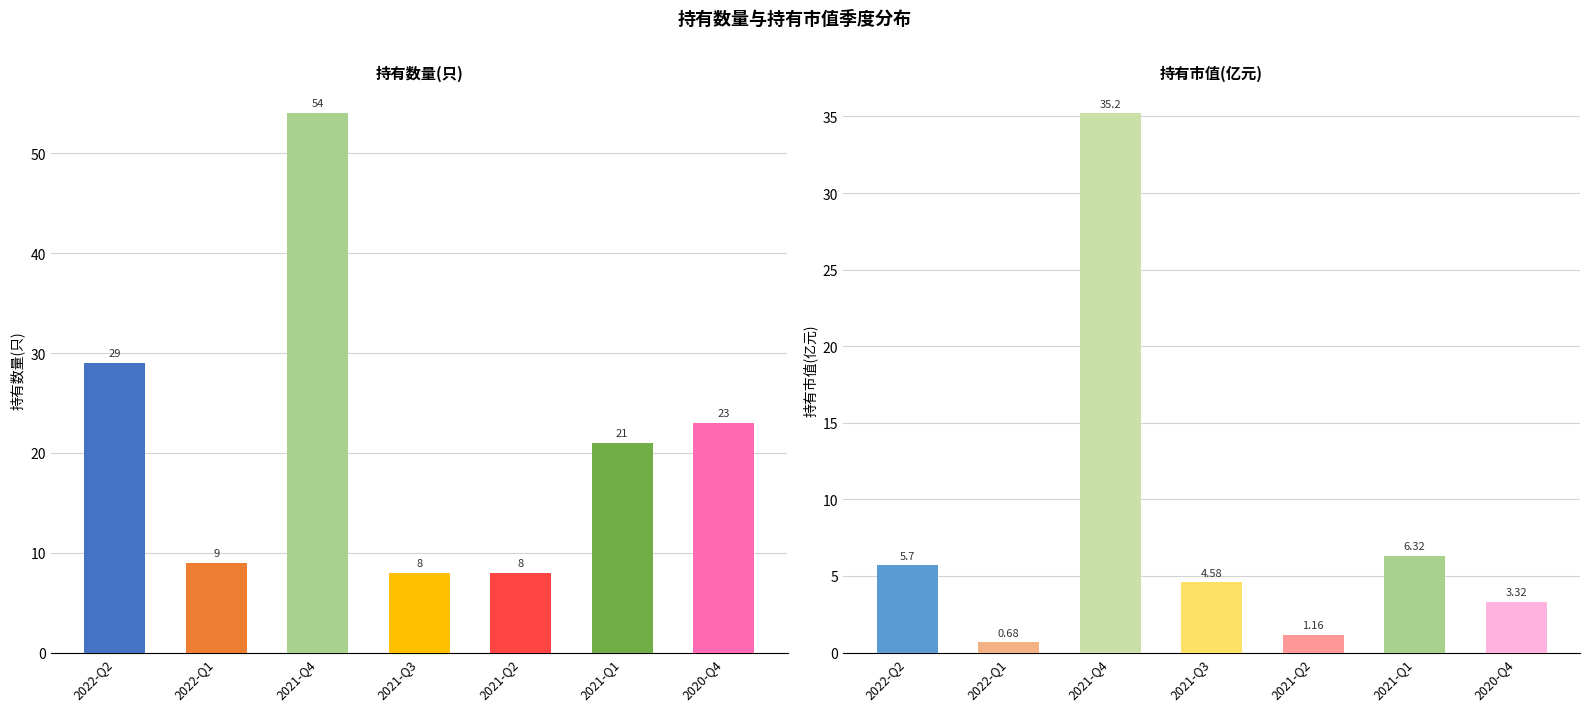

Where does the 持有数量(只) series first go above 21?

2022-Q2